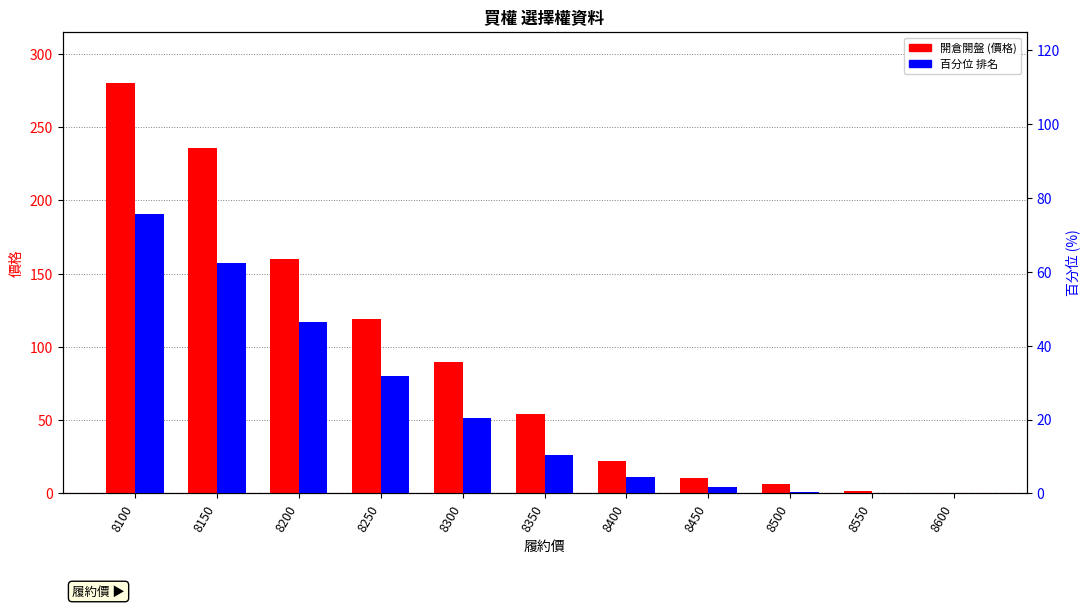

What is the greatest value displayed?

280.0